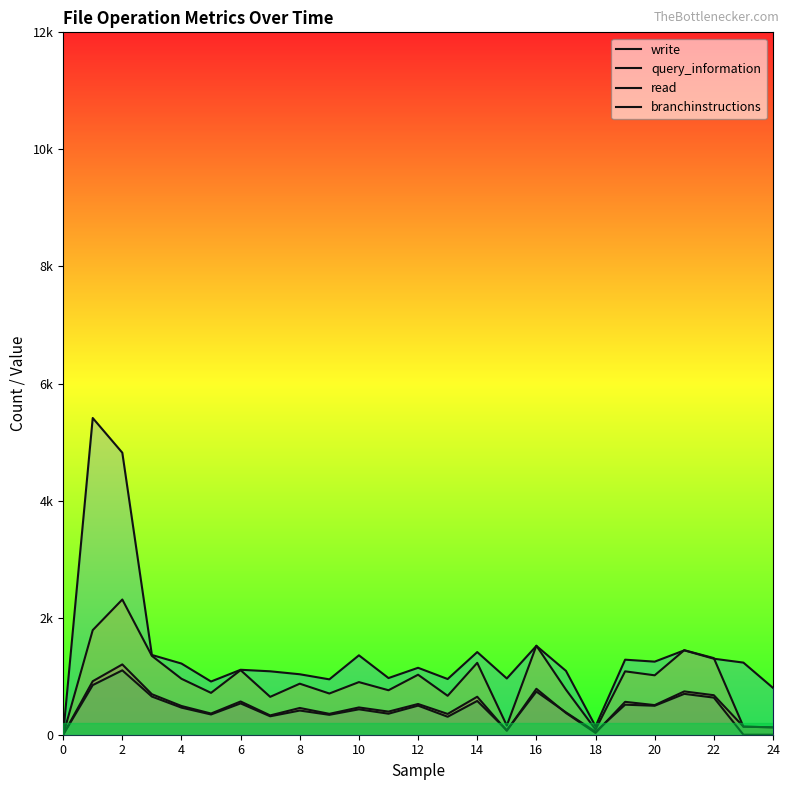

What is the maximum value shown in the chart?

5411.0